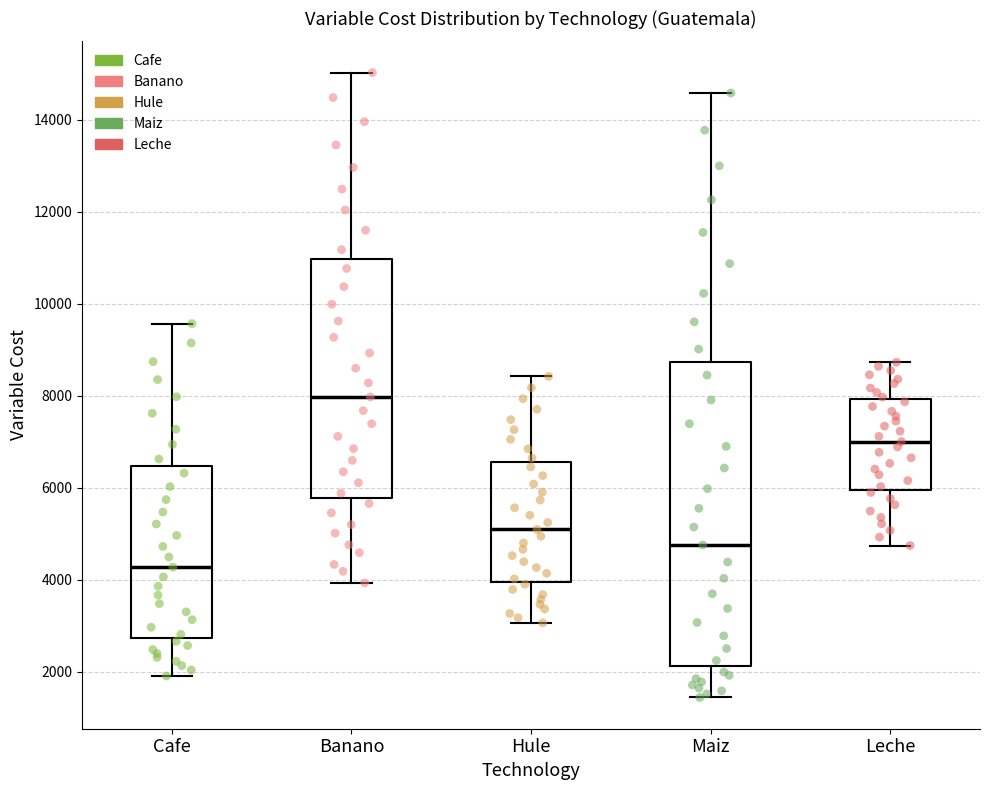

Reading left to right, read every box against the y-axis: the position of its median line, the range the box covers, and the ends of its whiskers. The values are not printed on the chart, so give them approximately, as read against the axis.

Cafe: median 4200, box 2800 to 6400, whiskers 2000 to 9600
Banano: median 8000, box 5800 to 11000, whiskers 4000 to 15000
Hule: median 5000, box 4000 to 6600, whiskers 3000 to 8400
Maiz: median 4800, box 2200 to 8800, whiskers 1400 to 14600
Leche: median 7000, box 6000 to 8000, whiskers 4800 to 8800